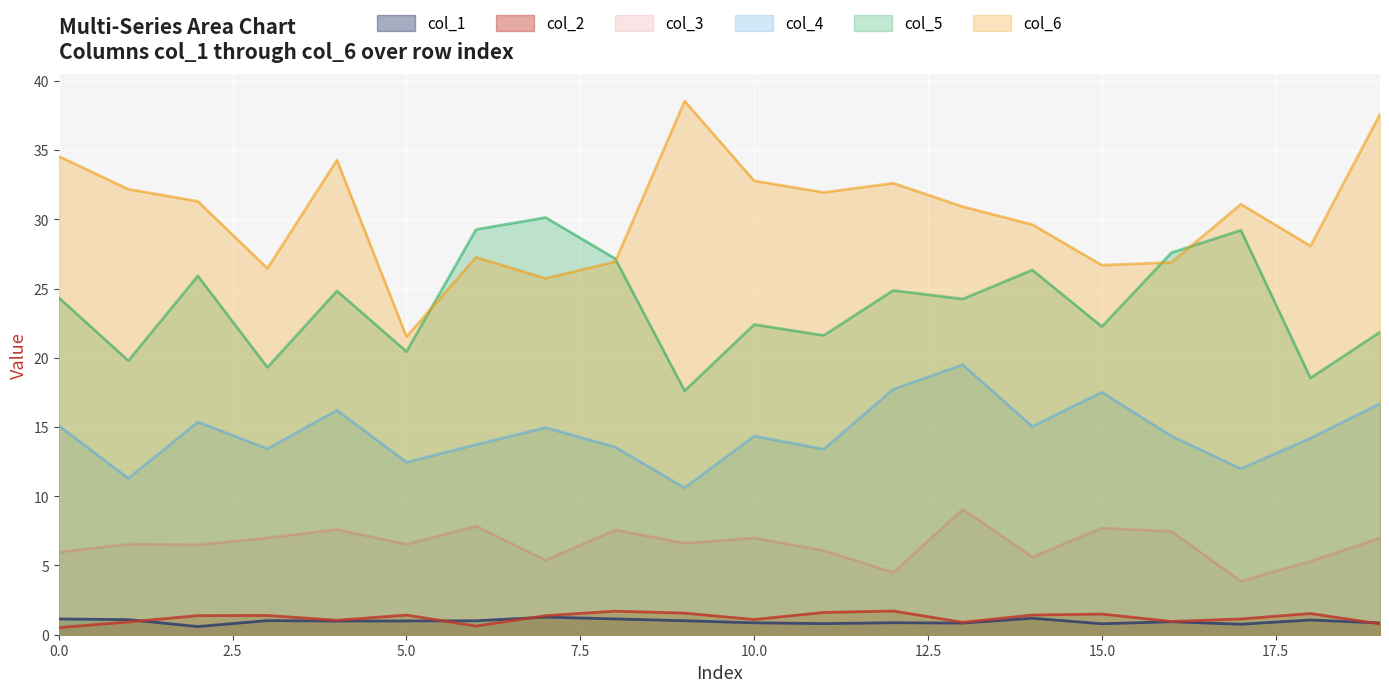

Reading left to right, extract all data points from this chart.

col_1 line: 1.1	1.1	0.6	1.0	1.0	1.0	1.0	1.3	1.1	1.0	0.9	0.8	0.9	0.8	1.2	0.8	0.9	0.8	1.1	0.9
col_2 line: 0.5	0.9	1.4	1.4	1.0	1.4	0.6	1.4	1.7	1.6	1.1	1.6	1.7	0.9	1.4	1.5	1.0	1.1	1.5	0.8
col_3 line: 6.0	6.5	6.5	7.0	7.6	6.5	7.8	5.4	7.6	6.6	7.0	6.1	4.5	9.1	5.6	7.7	7.5	3.9	5.3	7.0
col_4 line: 15.1	11.3	15.4	13.4	16.2	12.5	13.7	15.0	13.6	10.6	14.3	13.4	17.7	19.5	15.0	17.5	14.3	12.0	14.2	16.7
col_5 line: 24.3	19.8	25.9	19.3	24.8	20.5	29.3	30.1	27.2	17.6	22.4	21.6	24.9	24.2	26.3	22.3	27.6	29.2	18.5	21.9
col_6 line: 34.5	32.2	31.3	26.5	34.3	21.5	27.3	25.7	26.9	38.5	32.8	31.9	32.6	30.9	29.6	26.7	26.9	31.1	28.1	37.6